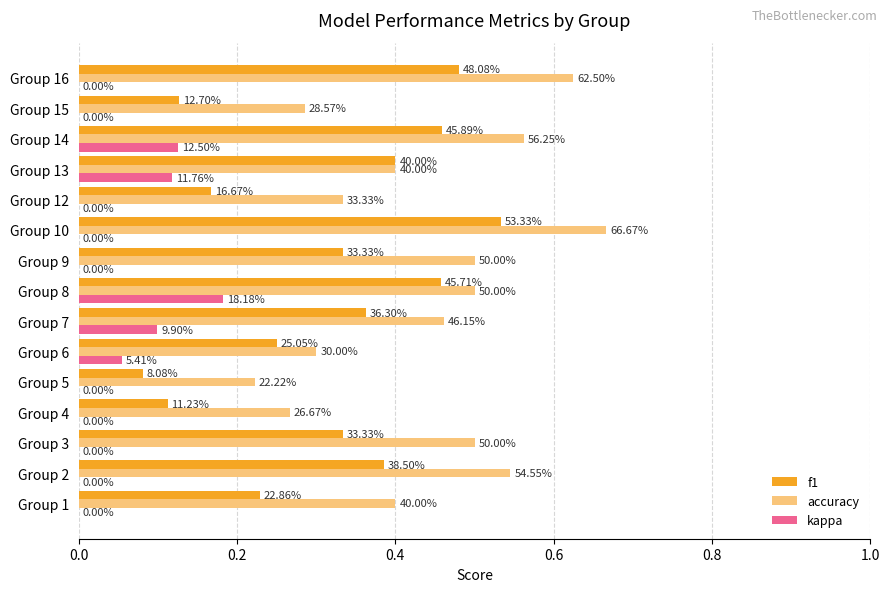

How many positive values does the kappa series have?

5